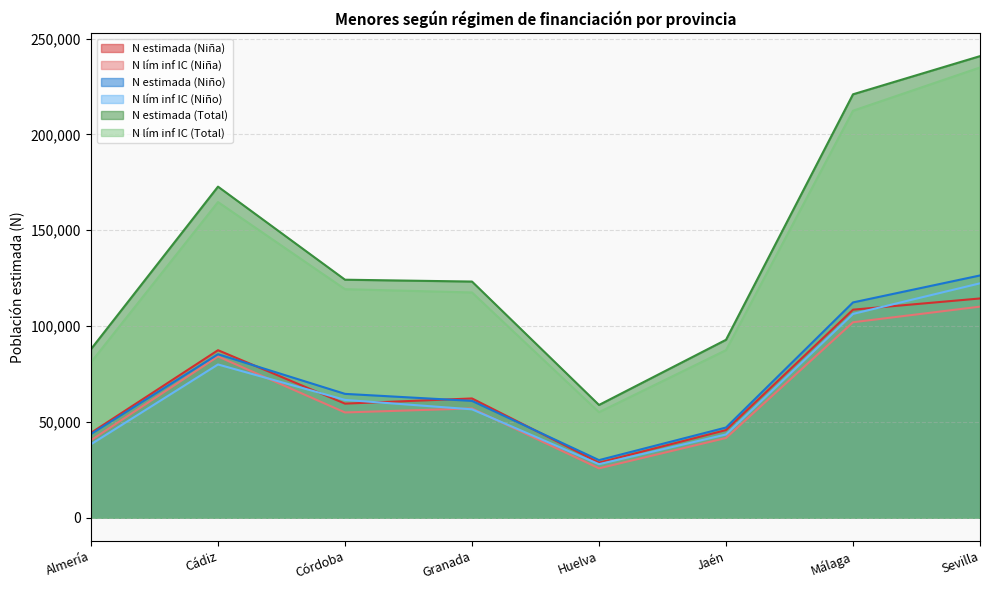

What is the difference between the maximum and minimum values in the N estimada (Niña) series?

85643